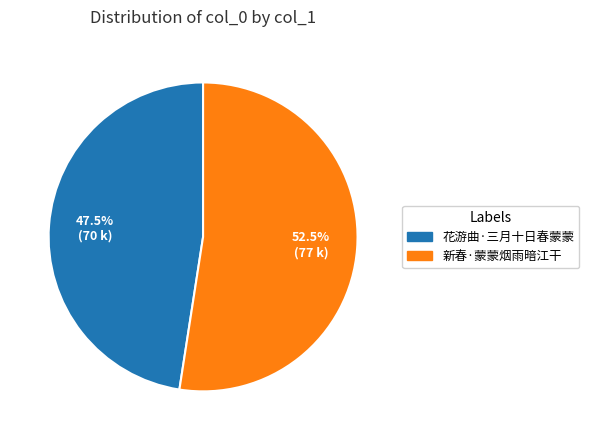

To the nearest percent, what is the difference between the largest and smallest slice percentages?

5%